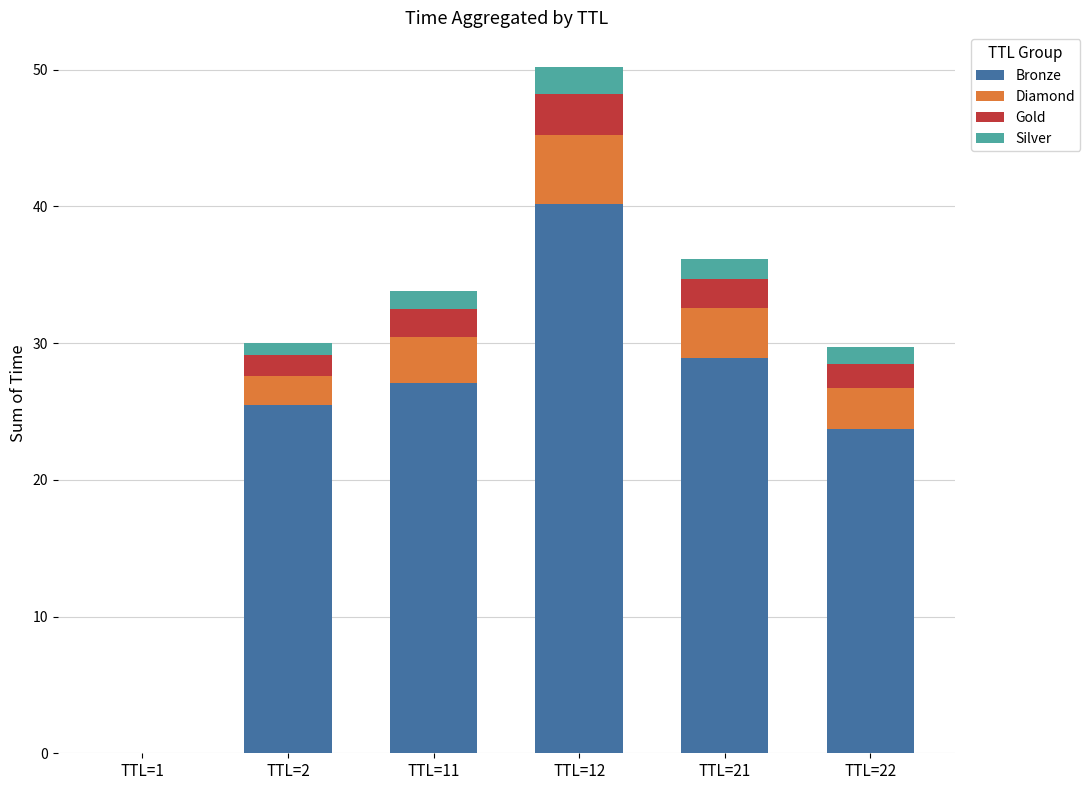

Which category has the highest value in the Bronze series?

TTL=12